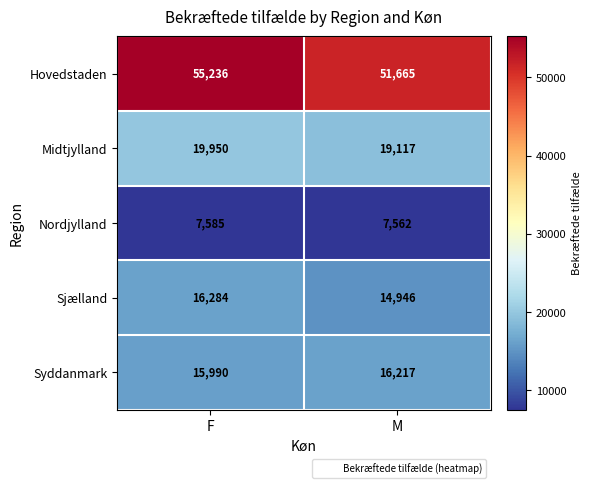

What is the difference between the highest and lowest values at M?

44103